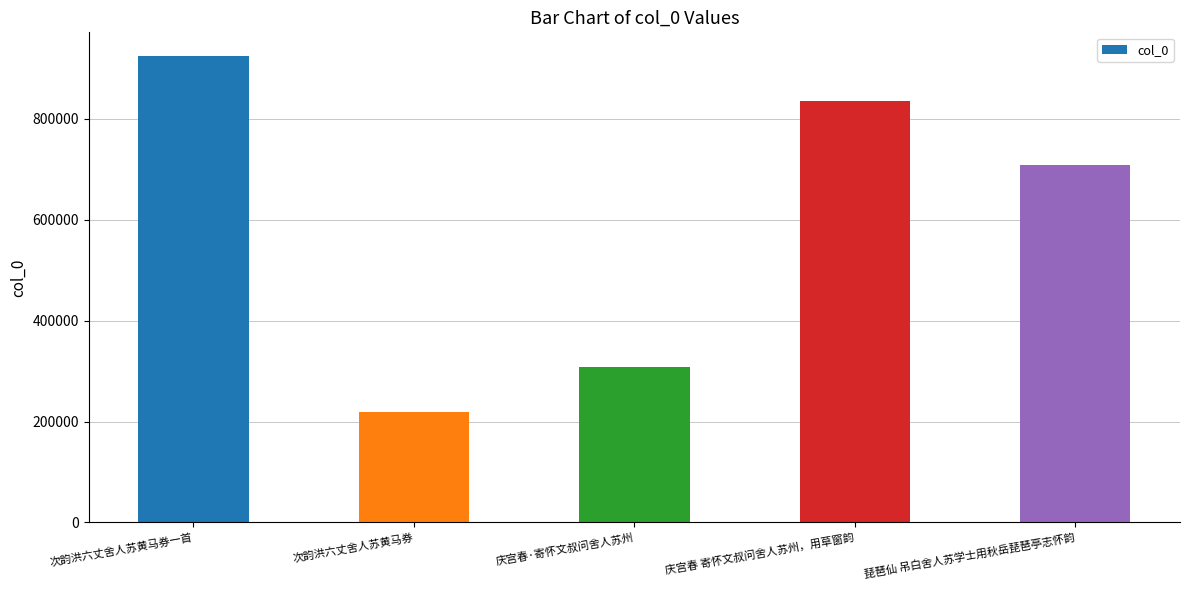

How many distinct data groups are displayed?

1